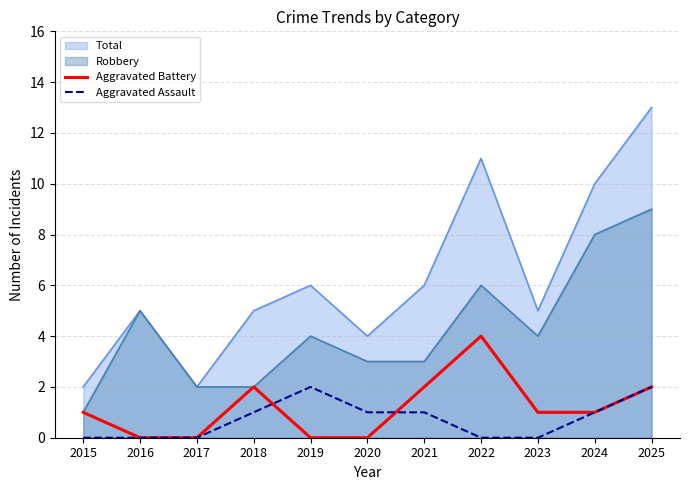

How many series are shown in this chart?

4